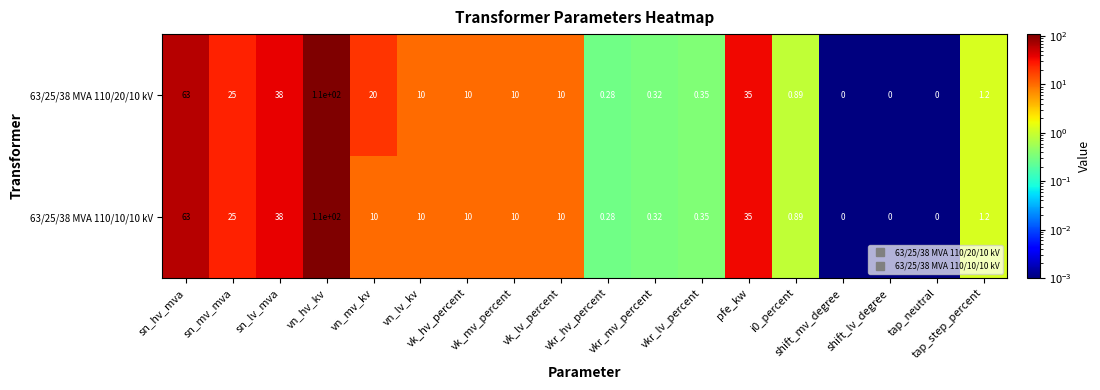

How many values in 63/25/38 MVA 110/20/10 kV are above zero?

15